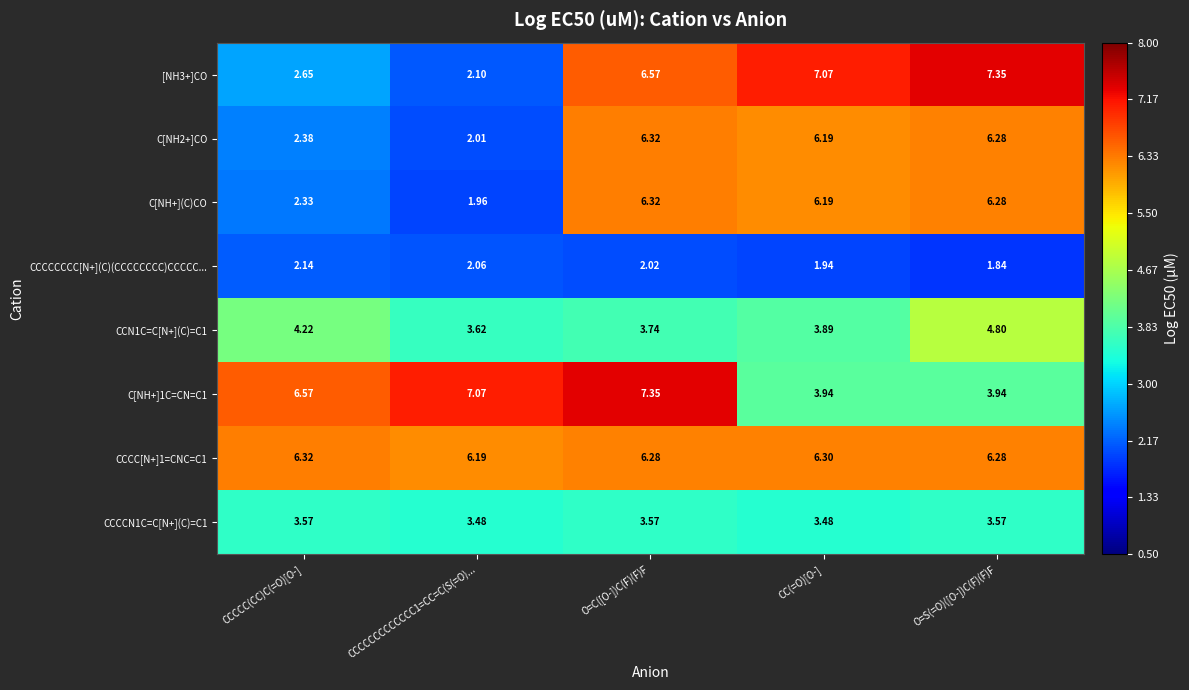

Which series changed the most between CCCCCCCCCCCCC1=CC=C(S(=O)... and O=S(=O)([O-])C(F)(F)F?

[NH3+]CO